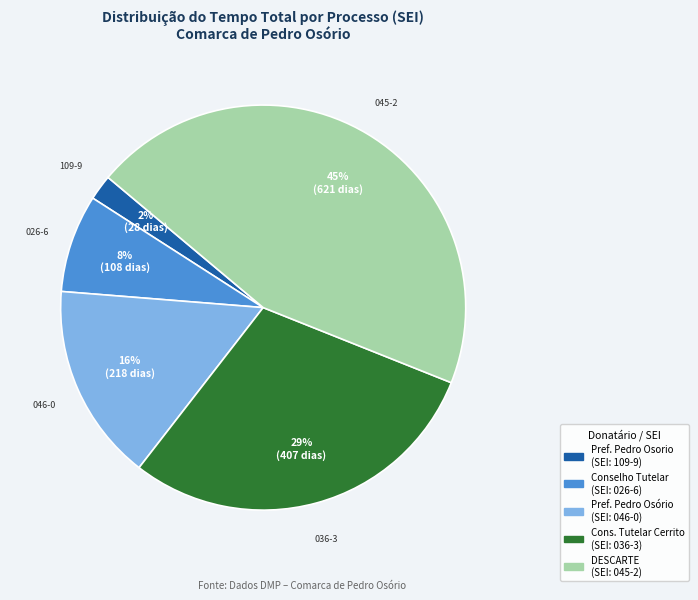

Is there any slice that represents more than half of the pie?

No